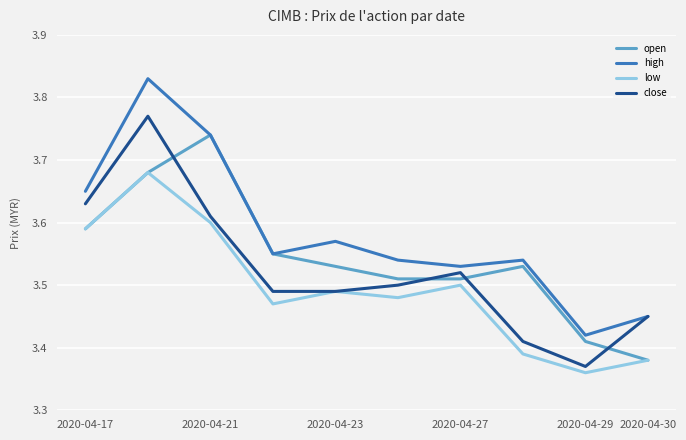

Does the chart have visible grid lines?

Yes